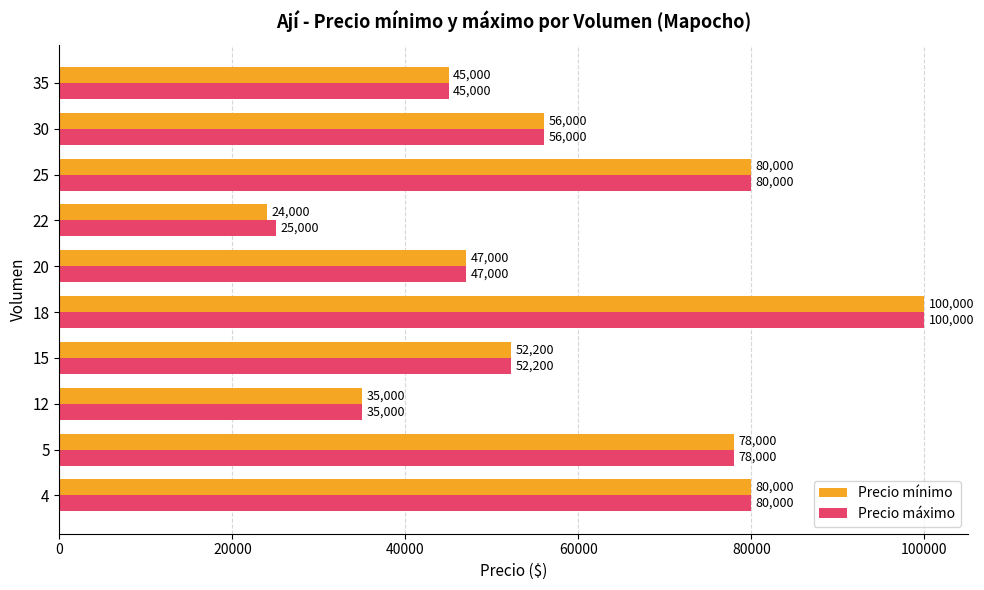

The Precio mínimo series shows 162492 at 18. True or false?

False